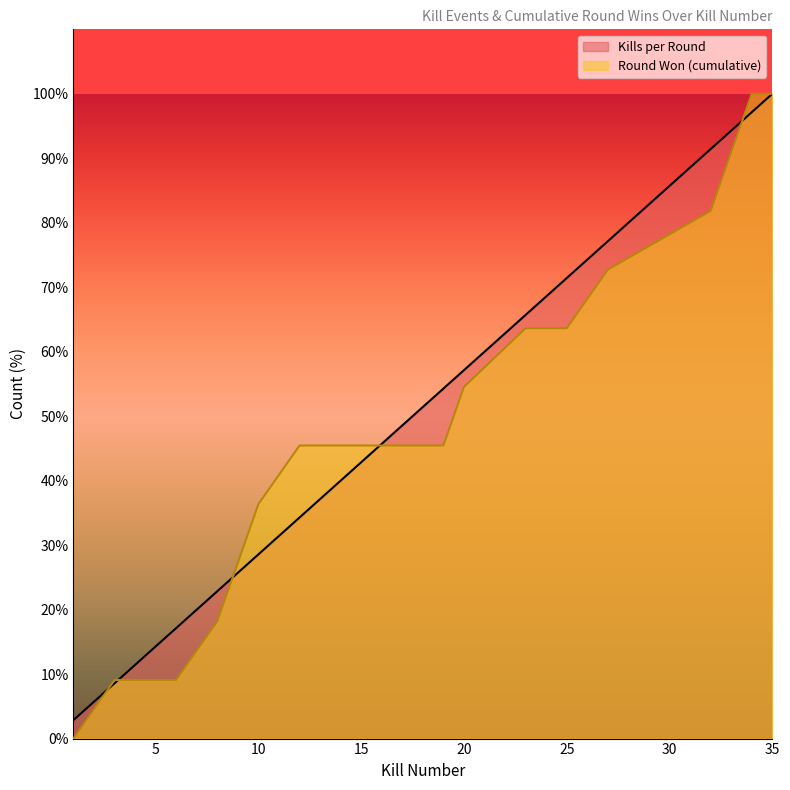

Reading left to right, extract all data points from this chart.

Kills per Round: 2.9	8.6	11.4	17.1	22.9	25.7	28.6	34.3	37.1	54.3	57.1	65.7	71.4	77.1	91.4	94.3	97.1	100.0
Round Won (cumulative): 0.0	9.1	9.1	9.1	18.2	27.3	36.4	45.5	45.5	45.5	54.5	63.6	63.6	72.7	81.8	90.9	100.0	100.0